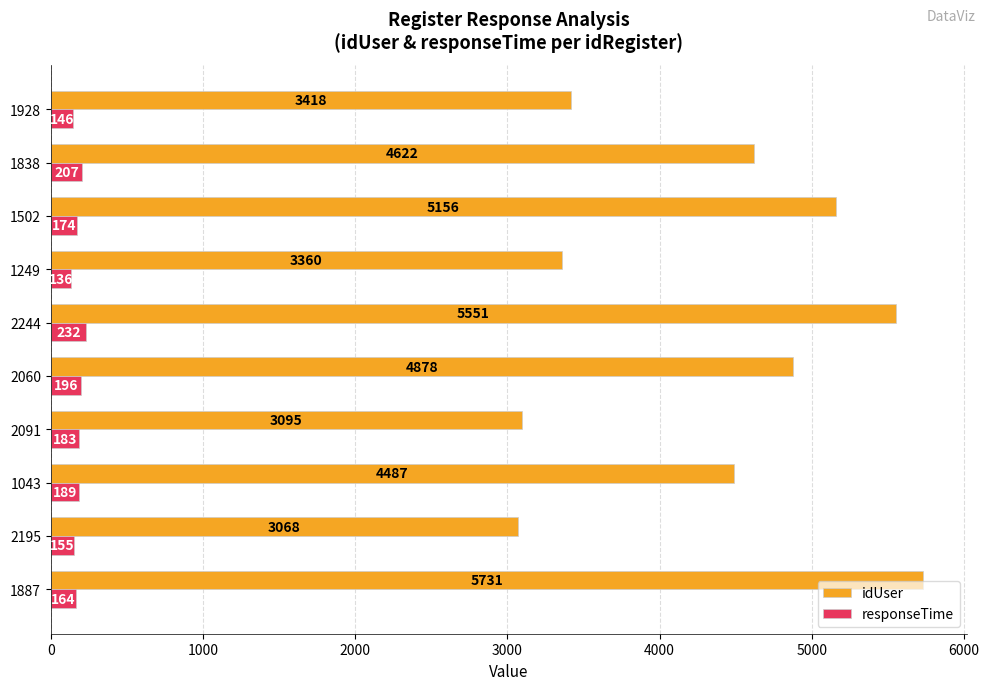

Between 1043 and 1249, which series saw the biggest shift?

idUser